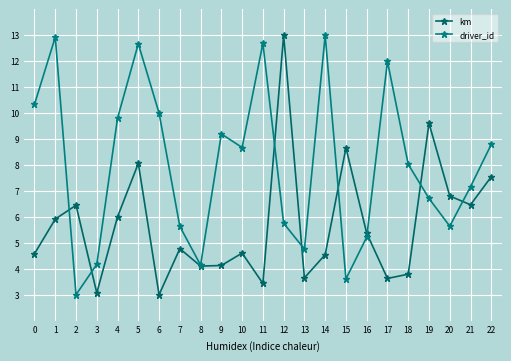

Between 13 and 4, which is larger?

4